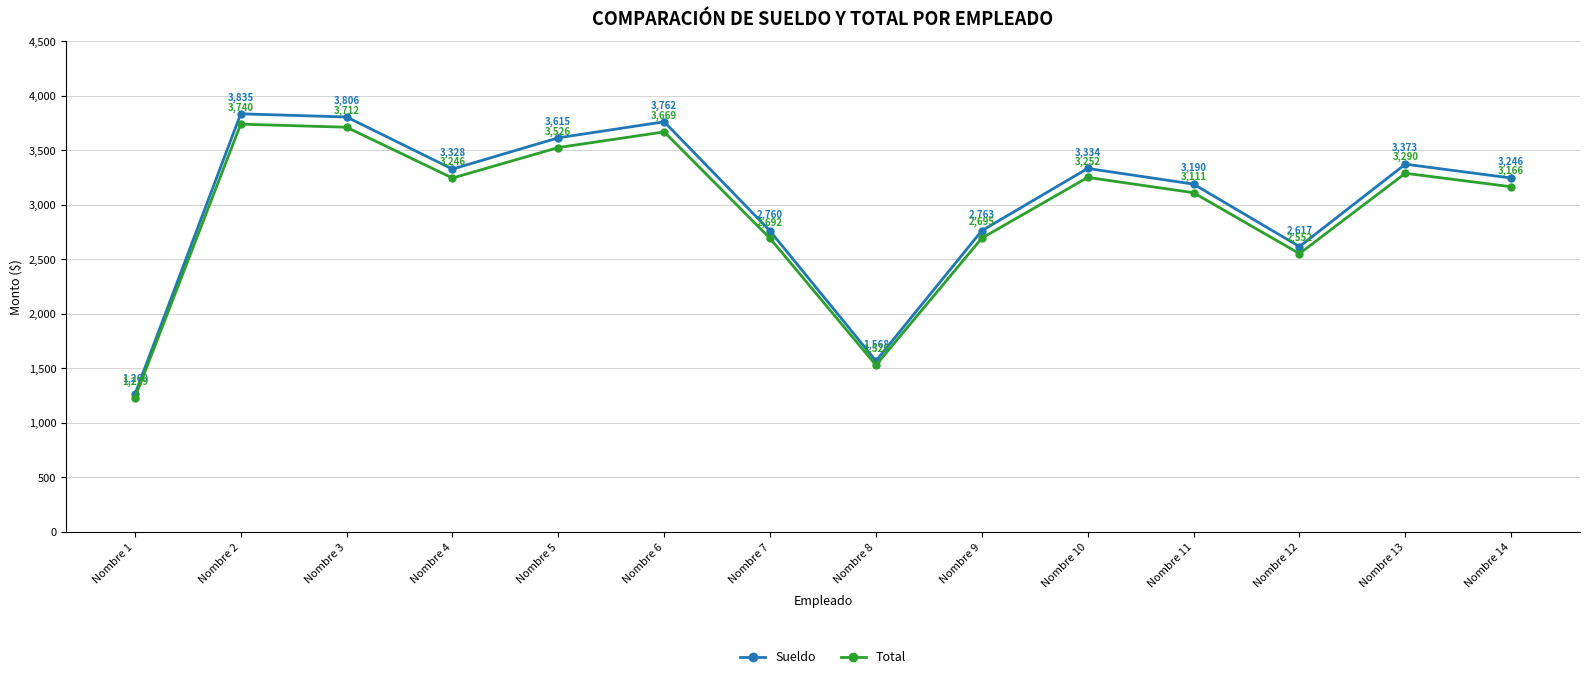

What is the sum of the Total values at Nombre 8 and Nombre 7?

4221.1